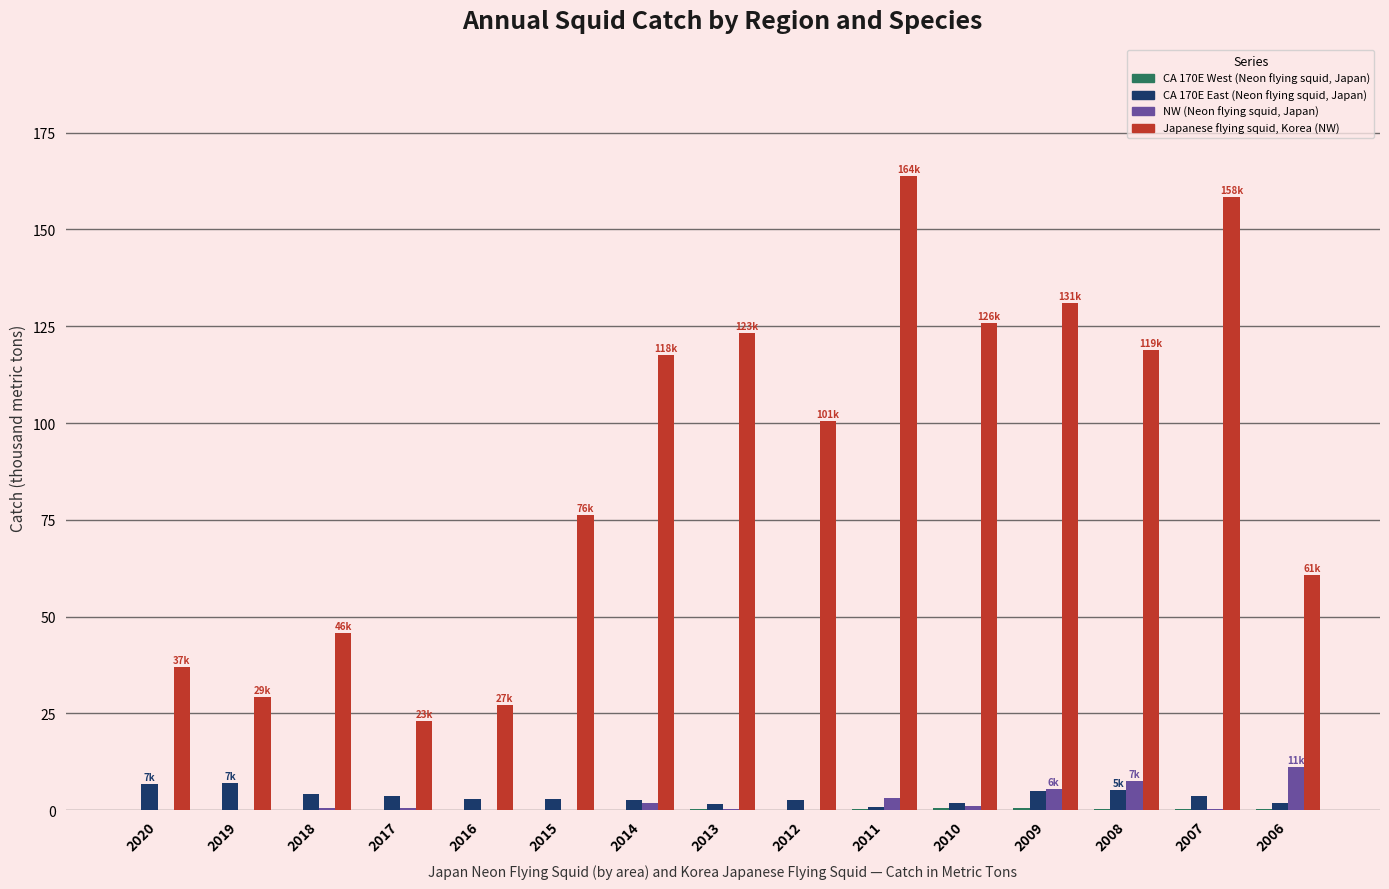

True or false: CA 170E East (Neon flying squid, Japan) has a value of 4.2 at 2018.

True